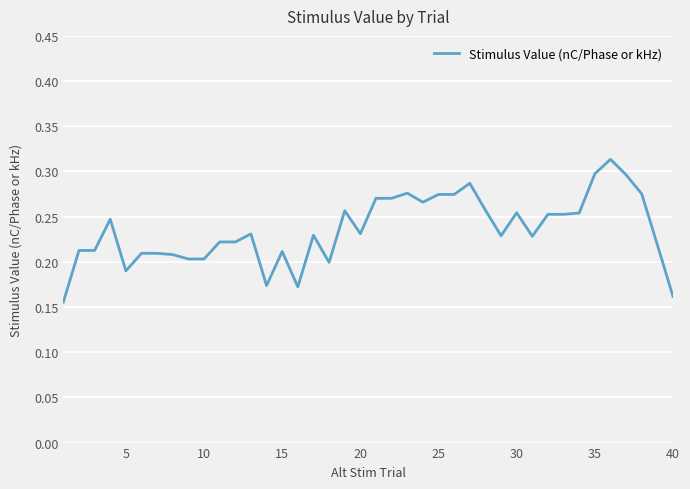

What is the minimum value shown in the chart?

0.2